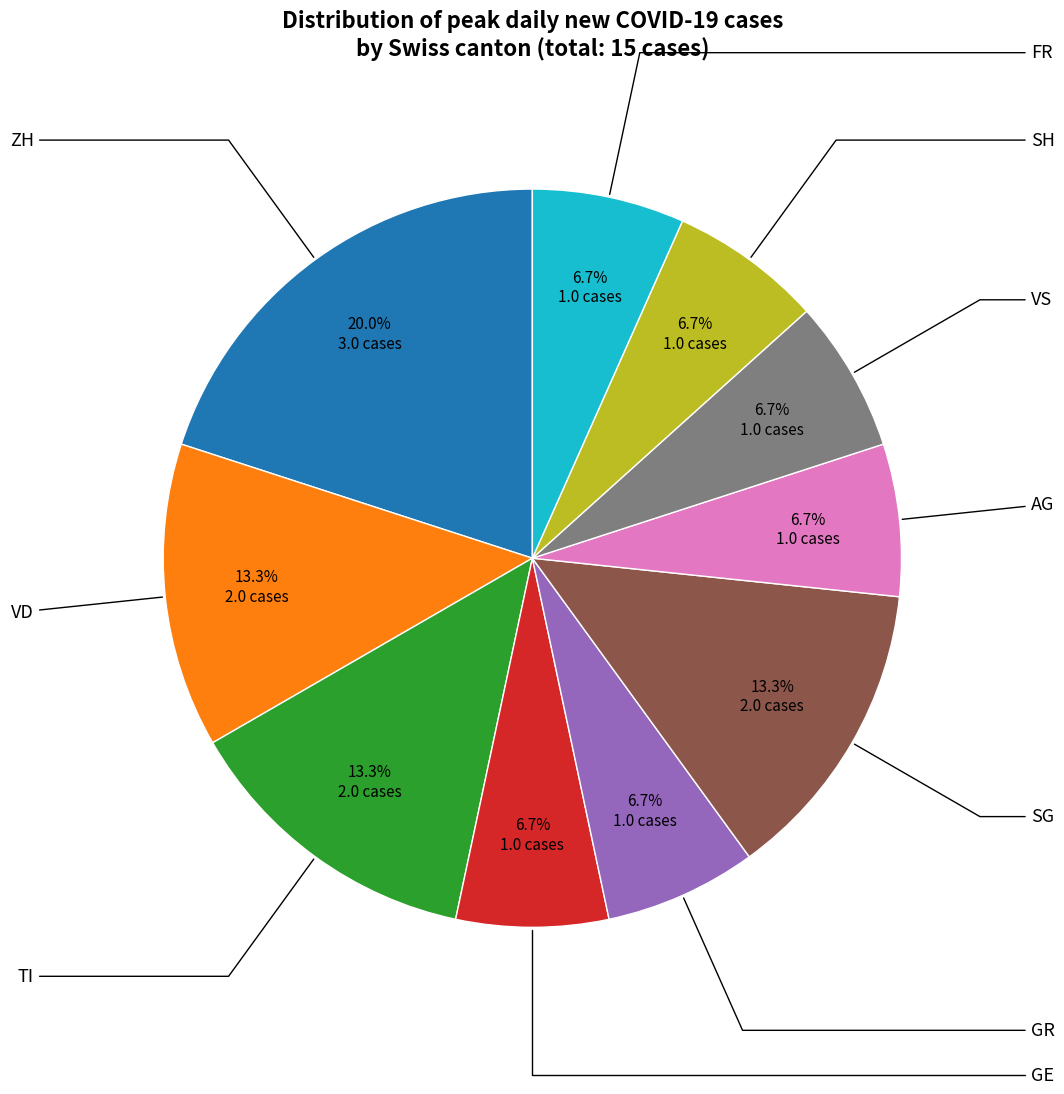

Is there any slice that represents more than half of the pie?

No